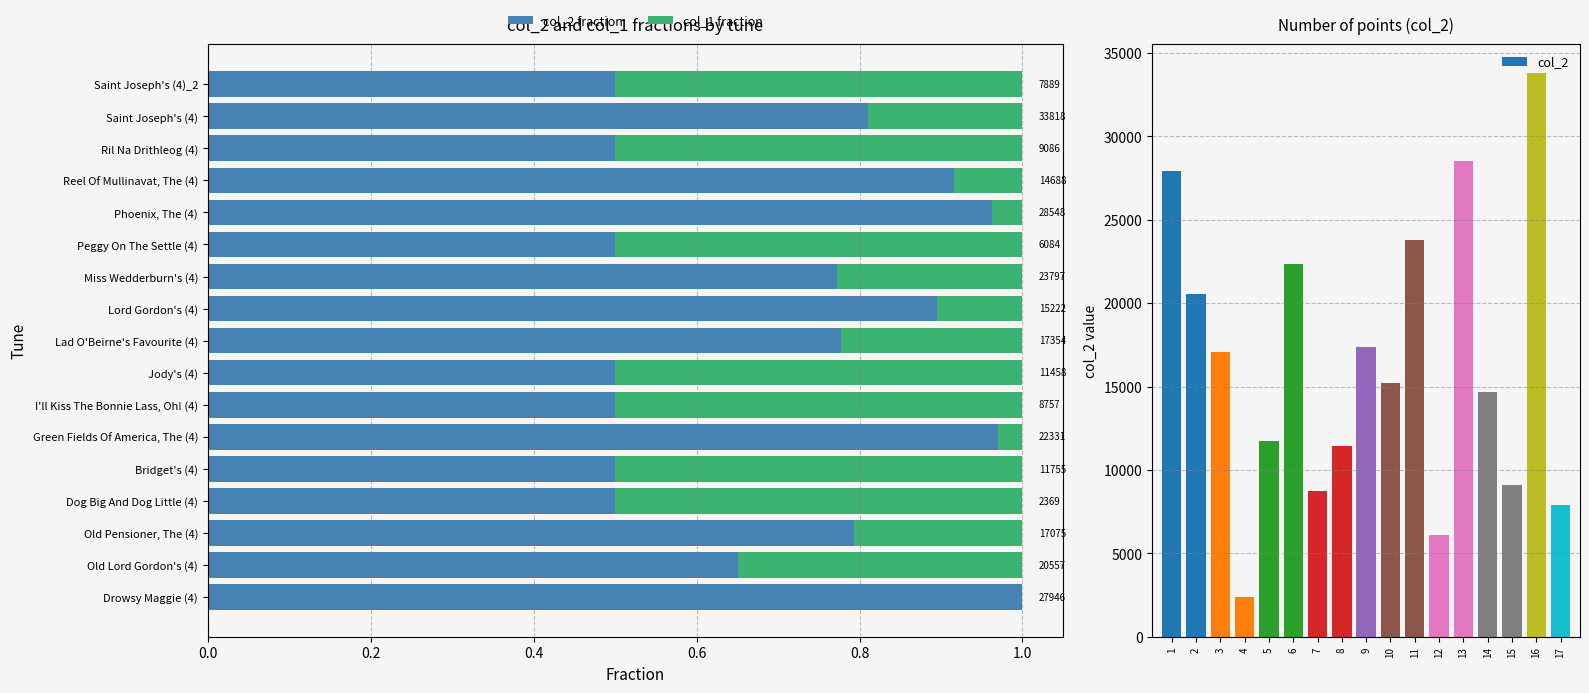

How many groups of bars are there?

17